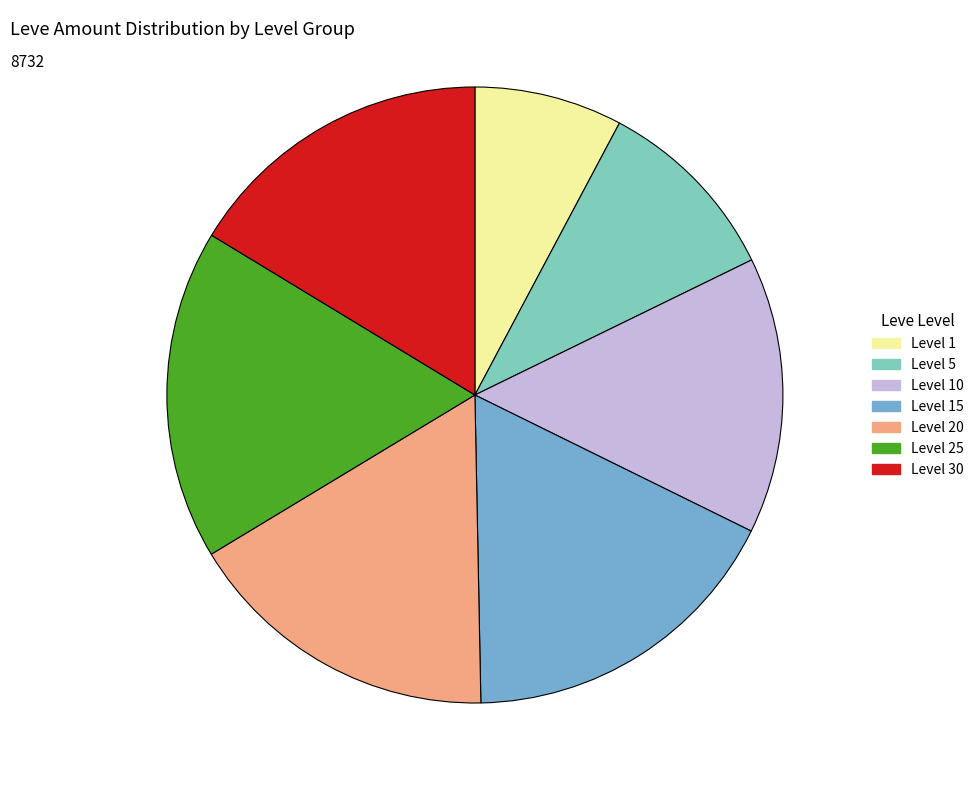

Is there a majority slice in this chart?

No